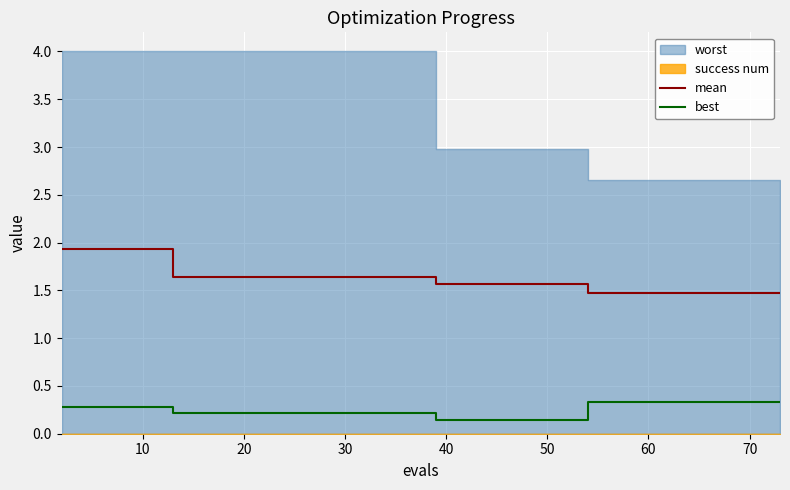

What is the difference between the maximum and minimum values in the best series?

0.2